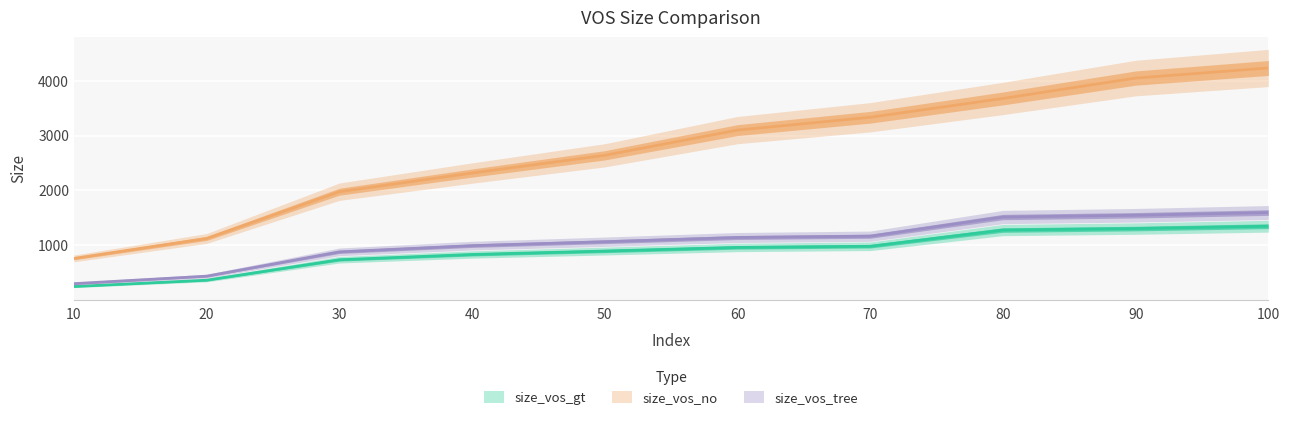

What is the smallest value displayed?

252.8